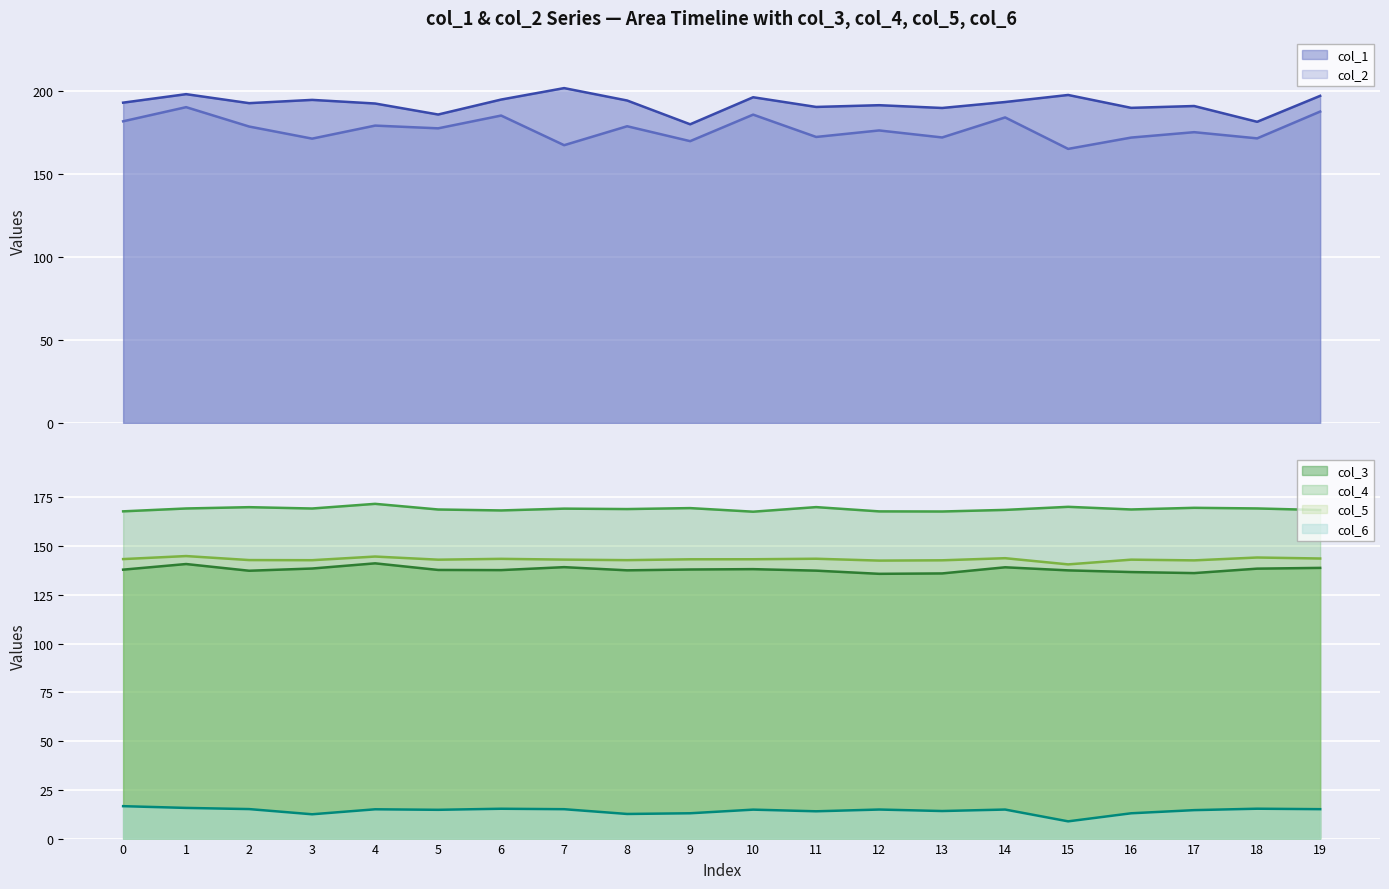

The col_1 series shows 104.3 at 9. True or false?

False